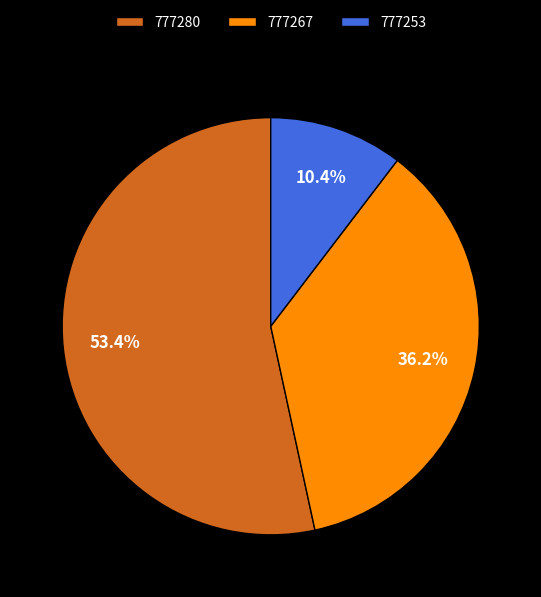

Rank the categories by value from highest to lowest.

777280, 777267, 777253